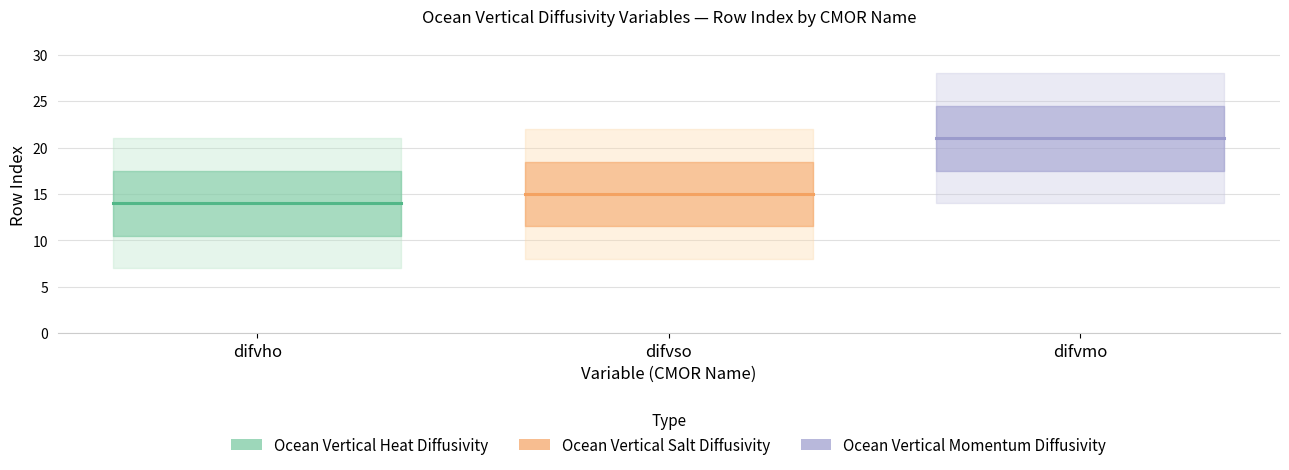

What are all the series names shown in the legend?

Ocean Vertical Heat Diffusivity, Ocean Vertical Salt Diffusivity, Ocean Vertical Momentum Diffusivity